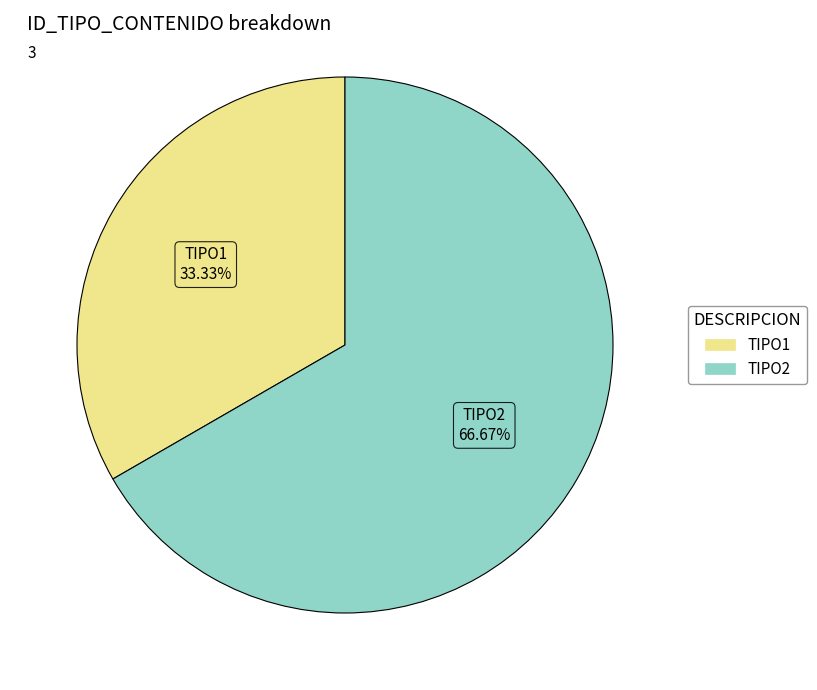

Does TIPO2 account for over 50% of the chart?

Yes